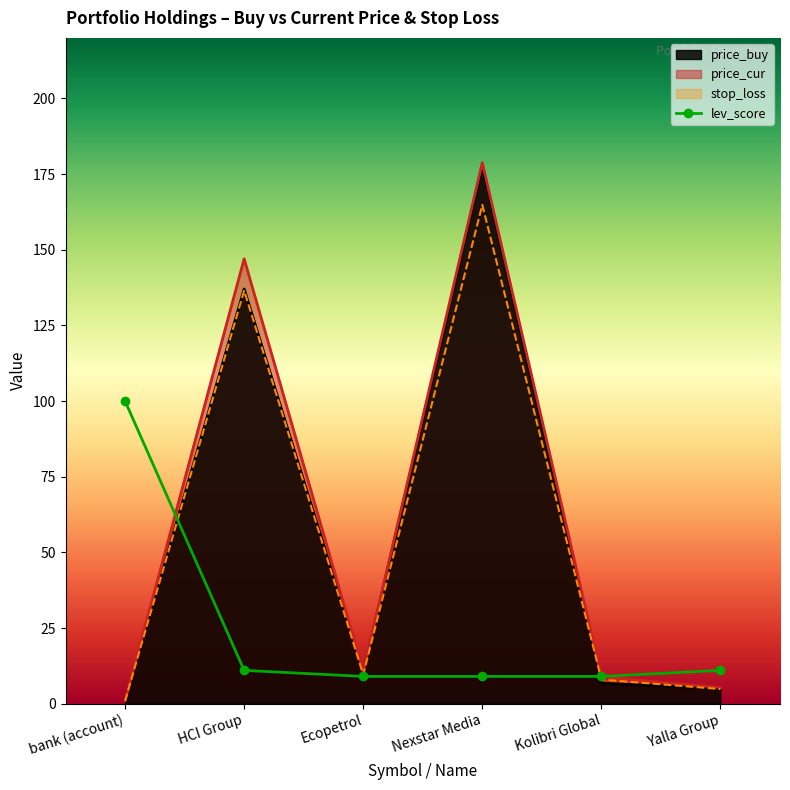

What position from the left is Kolibri Global?

5